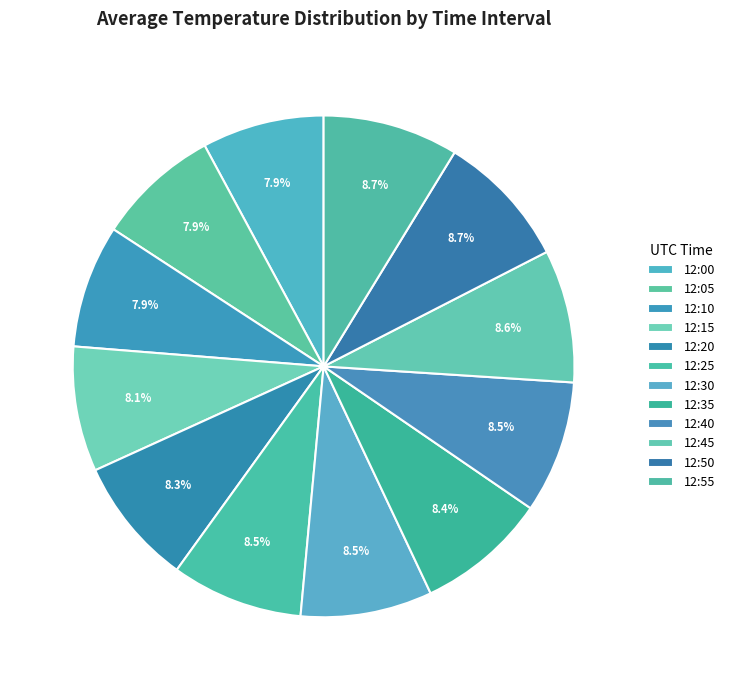

Does 12:15 represent more than half of the total?

No